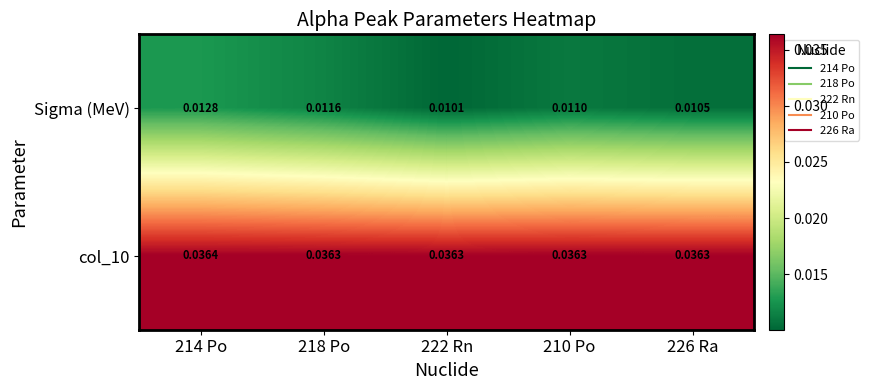

Which series has the widest spread of values?

Sigma (MeV)